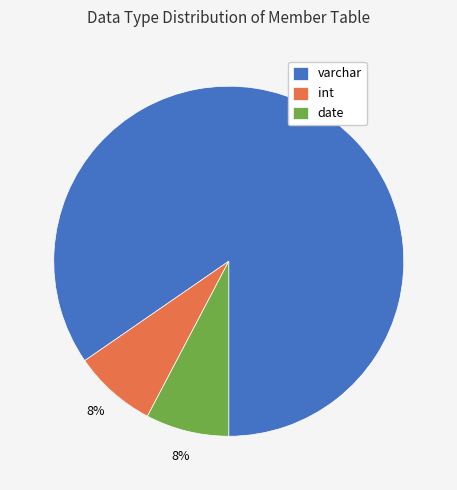

How many slices are in this pie chart?

3